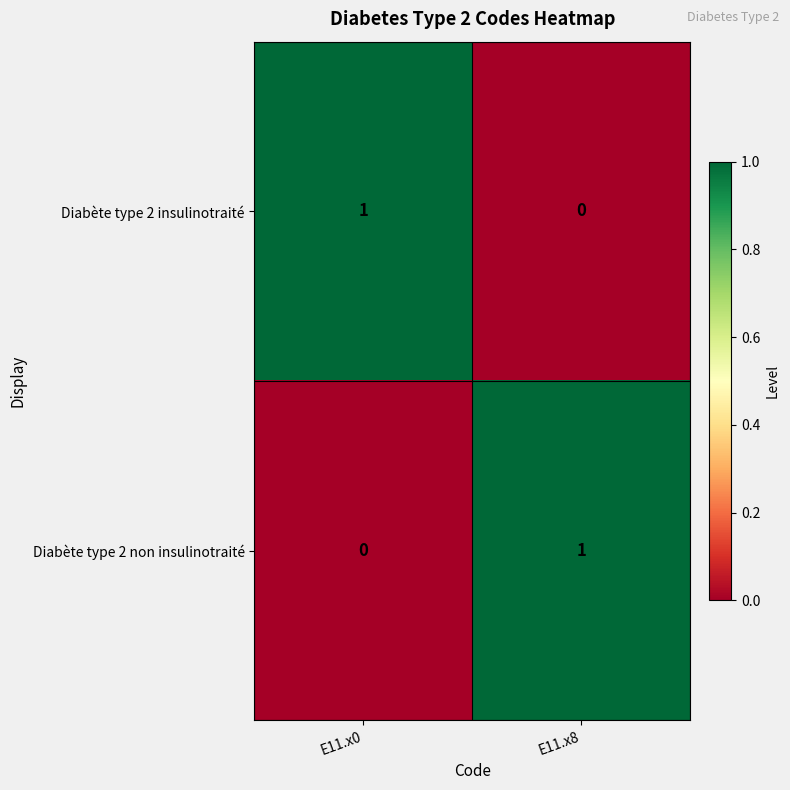

What is the greatest value displayed?

1